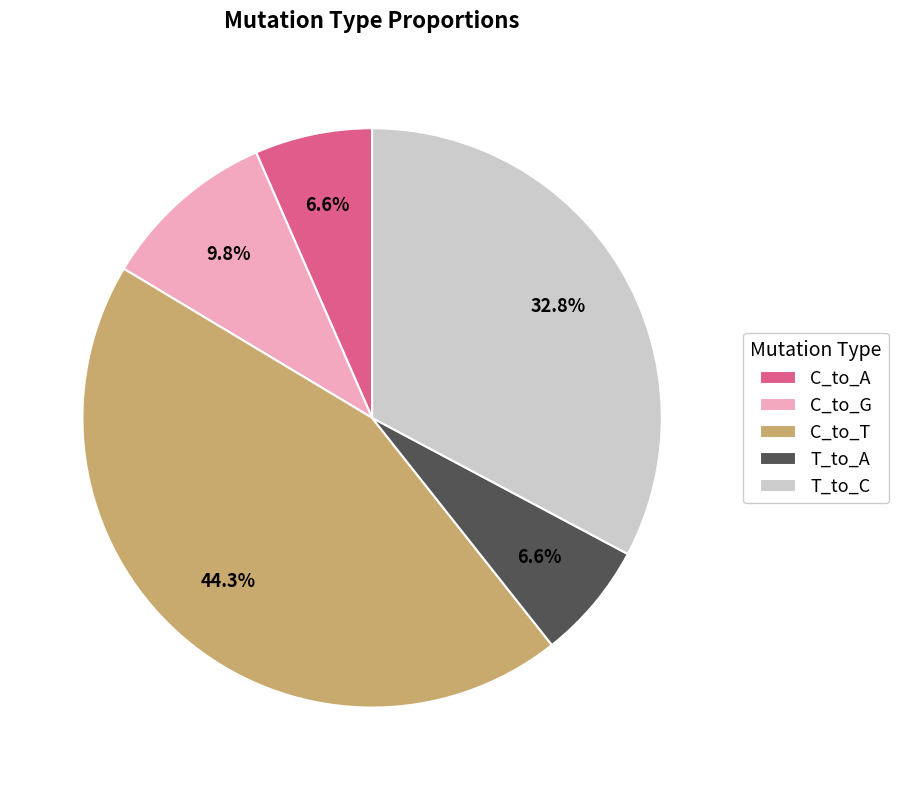

What is the ratio of the value at T_to_C to the value at T_to_A?

5.0